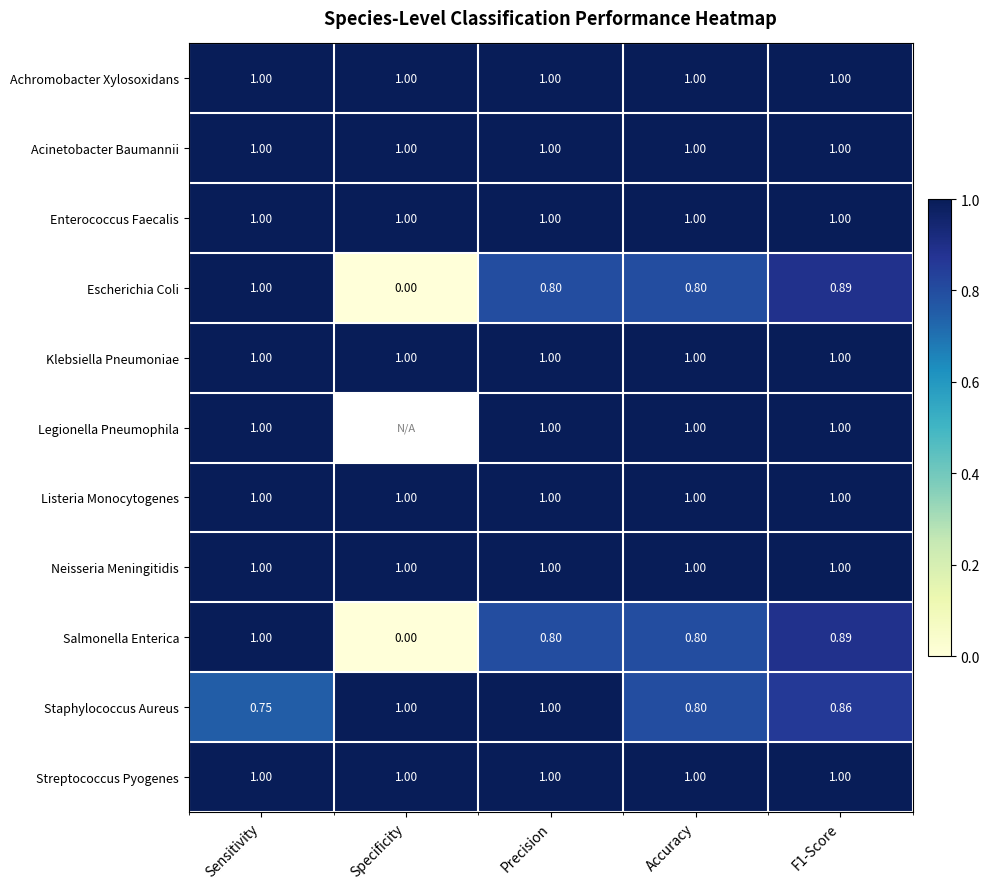

What is the lowest value of the Neisseria Meningitidis series?

1.0